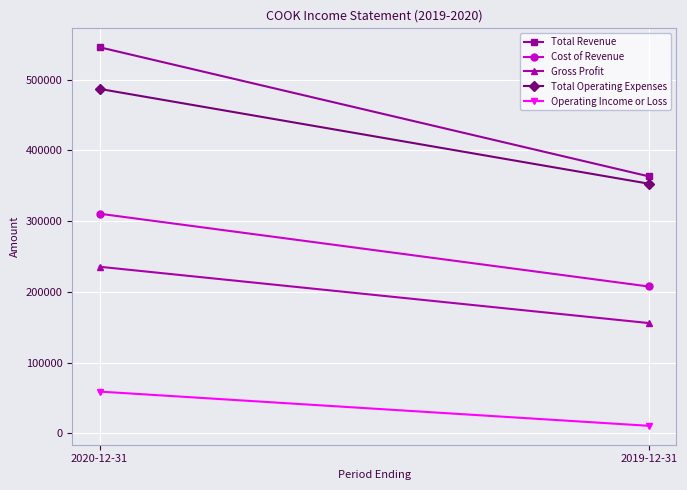

What is the value of the Total Revenue point at the 2nd from the left?

363300